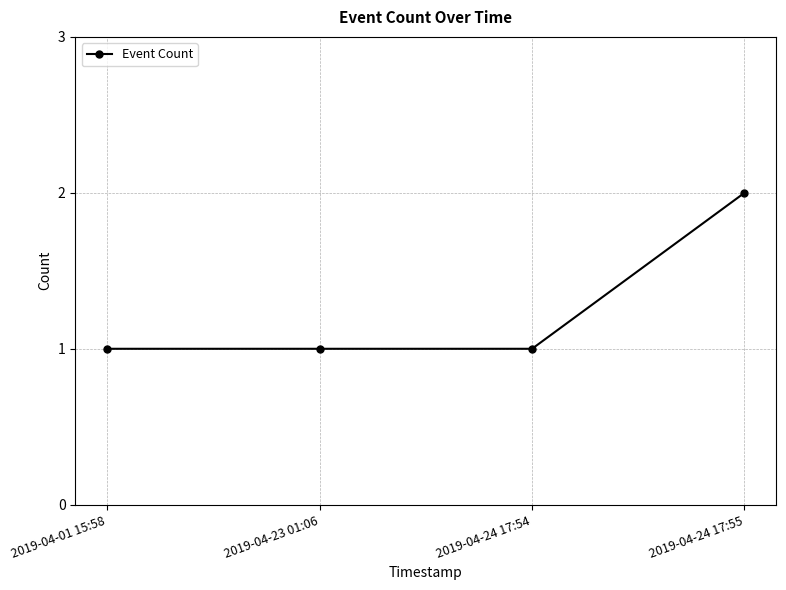

What is the sum of all values?

5